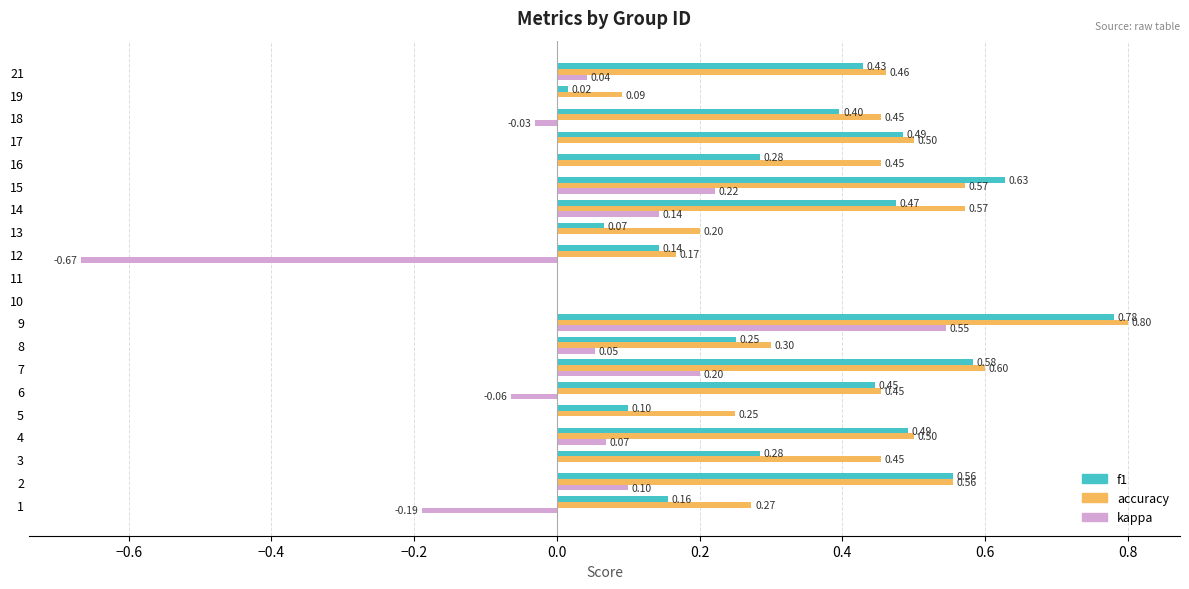

Which series has the largest total across all categories?

accuracy